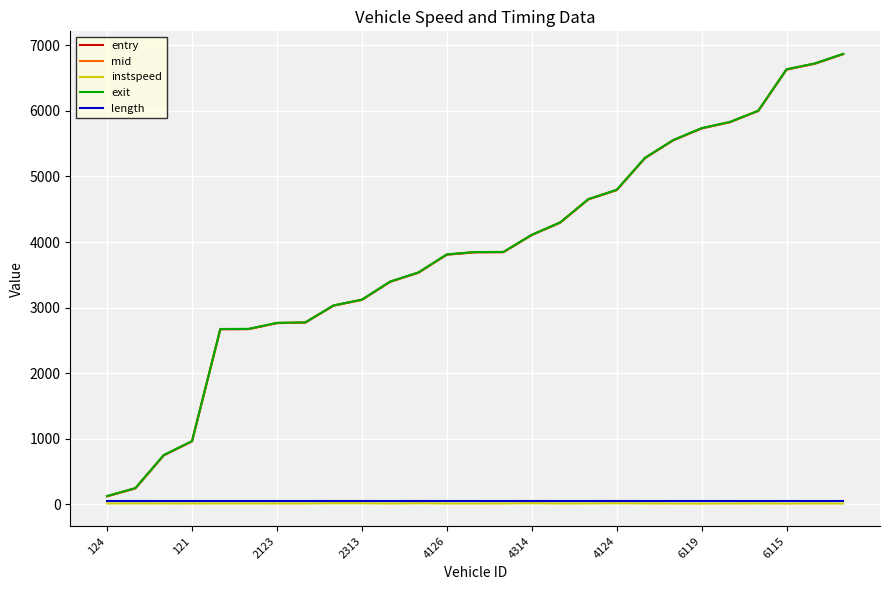

What is the maximum value for exit?

6870.9